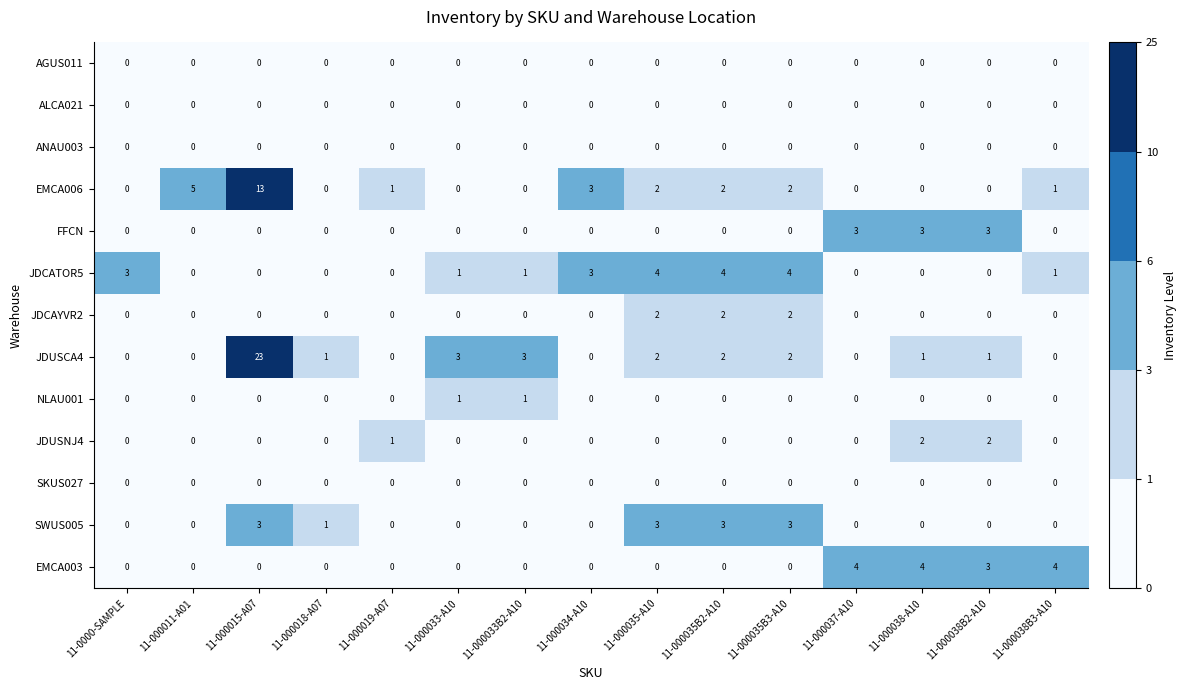

What is the difference between the maximum and minimum values in the JDUSCA4 series?

23